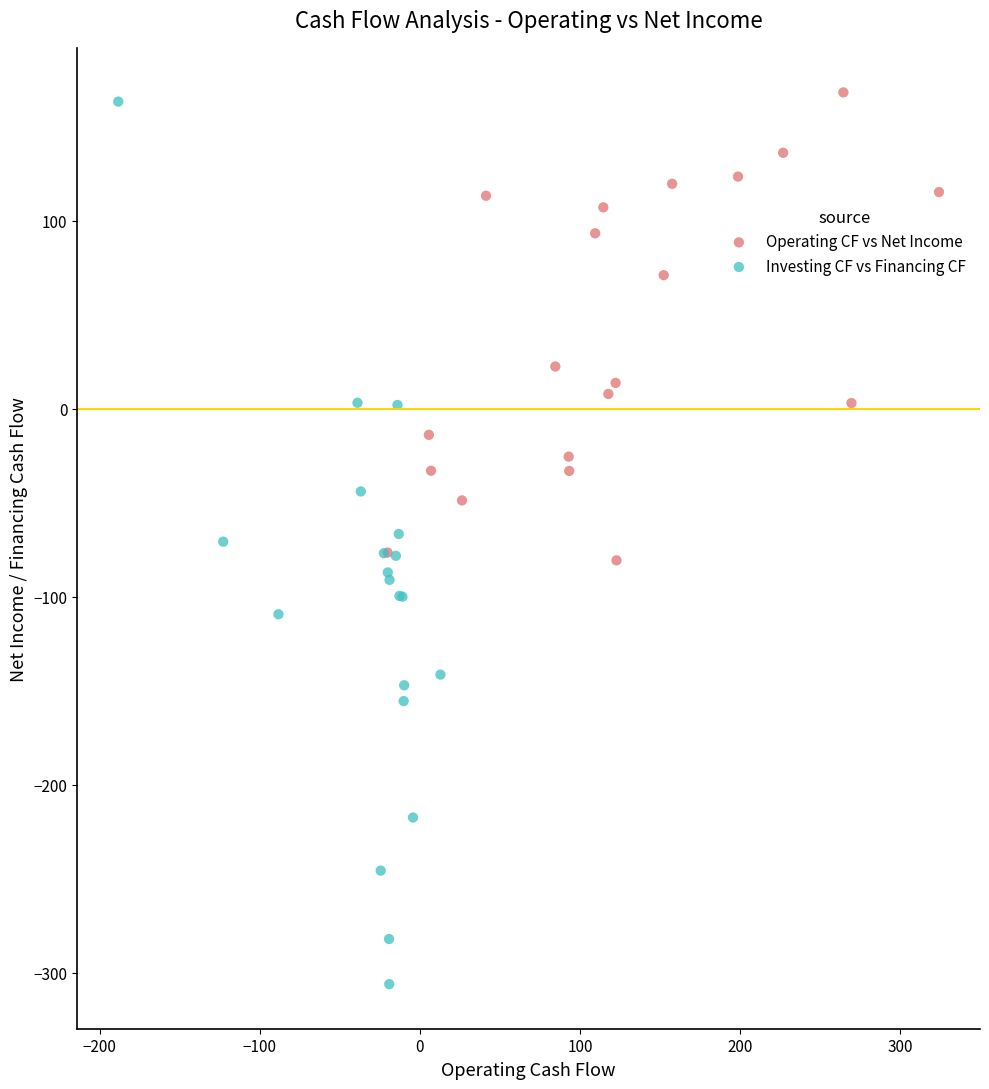

Which series has the largest Y range (max minus min)?

Investing CF vs Financing CF